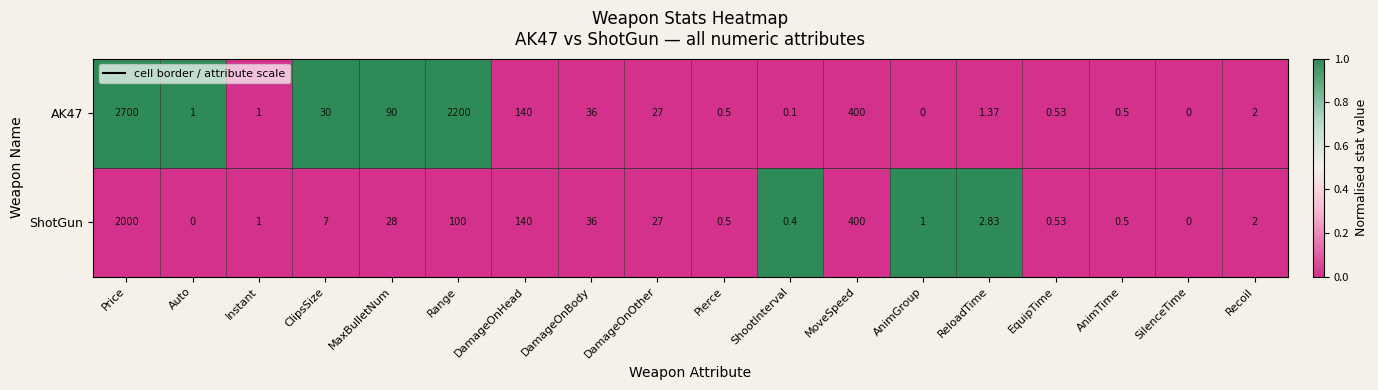

Where is AK47 nearest to the value 1350?

Range